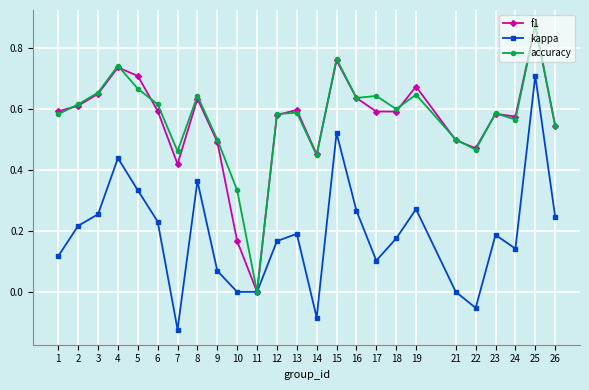

Is this an area chart (filled region under the line)?

No